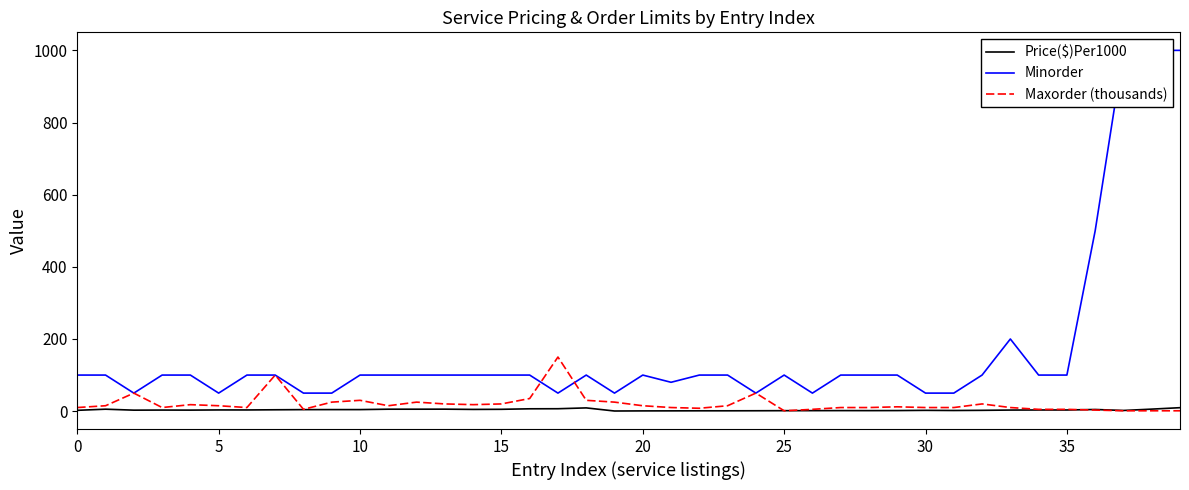

The Minorder series shows 500.0 at 36. True or false?

True